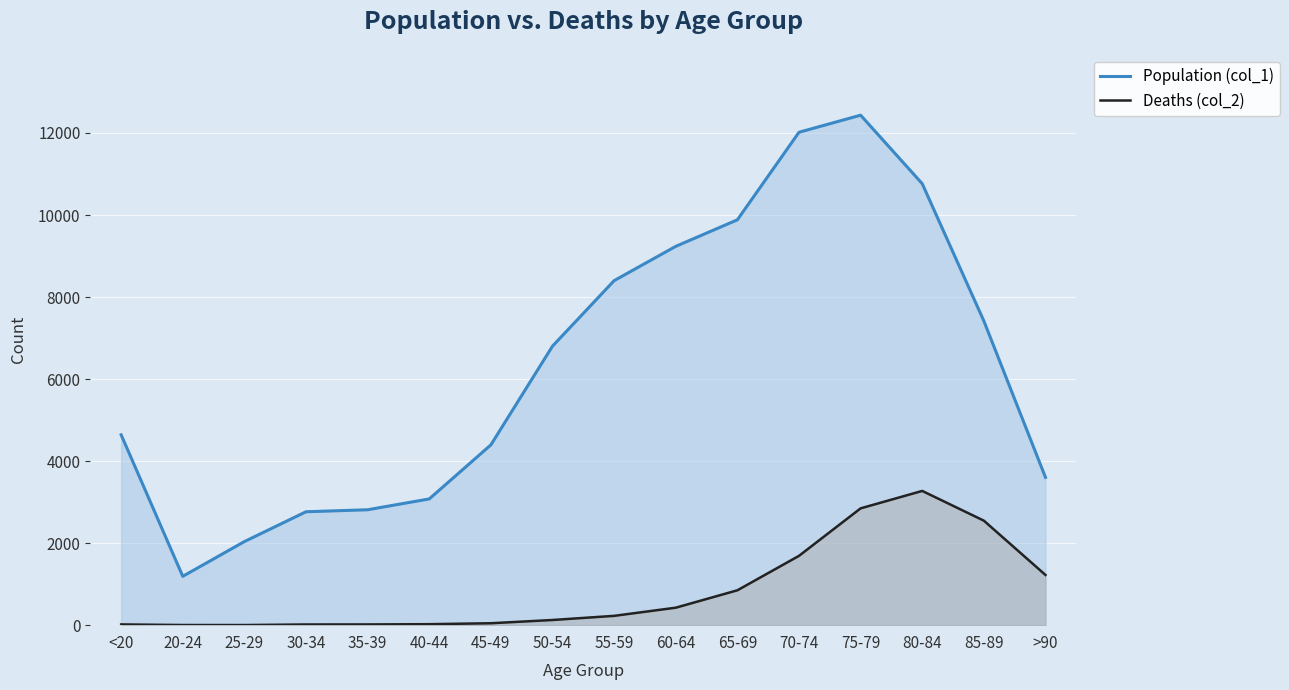

What is the value of the Population (col_1) point at the 15th from the left?

7417